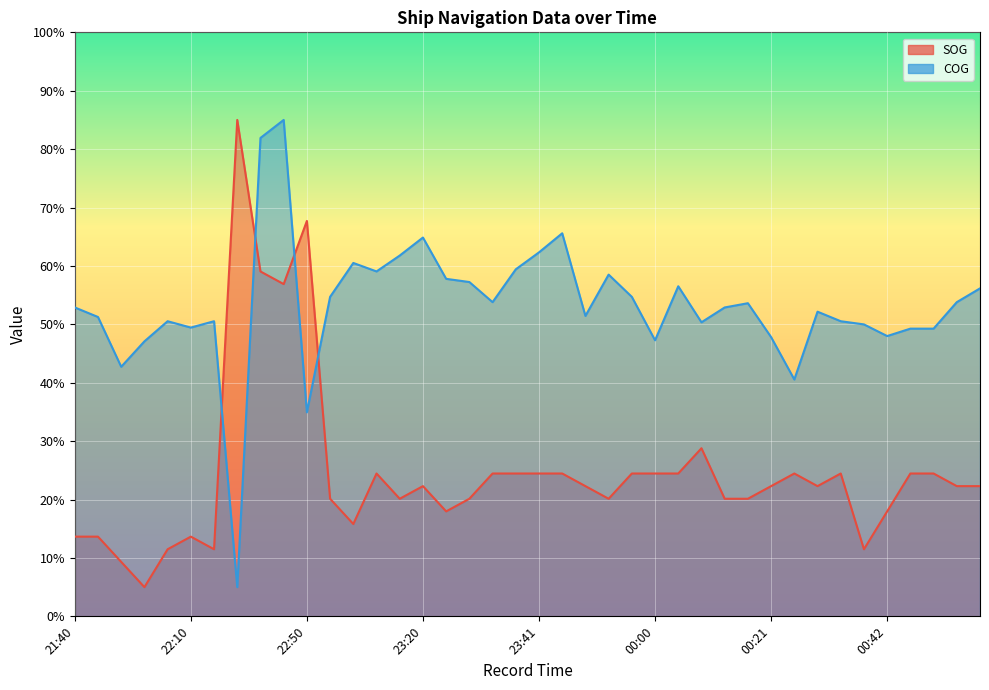

What is the spread (max minus min) of values at 23:31?

29.3